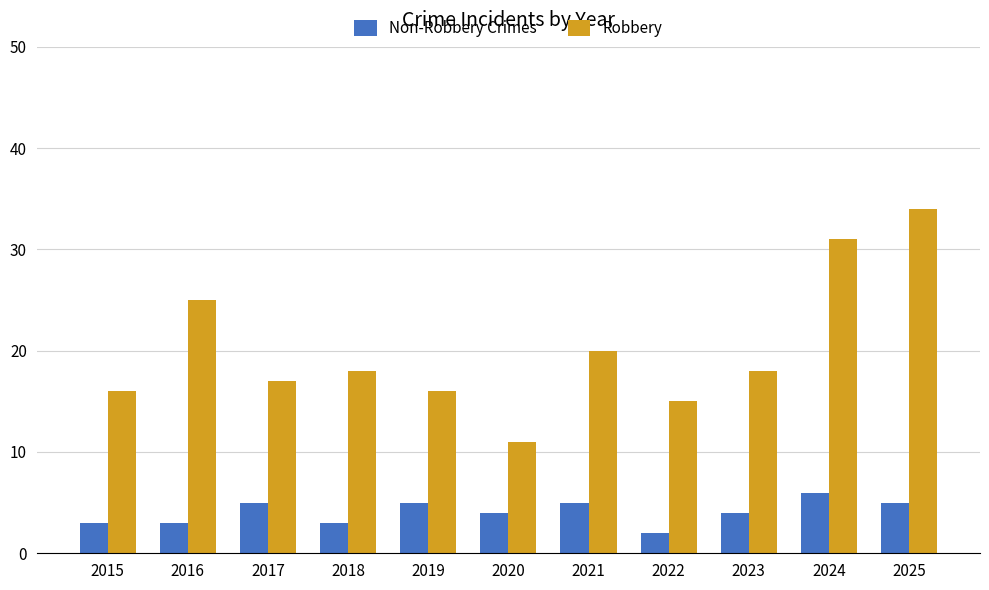

At how many categories does at least one series exceed 27?

2